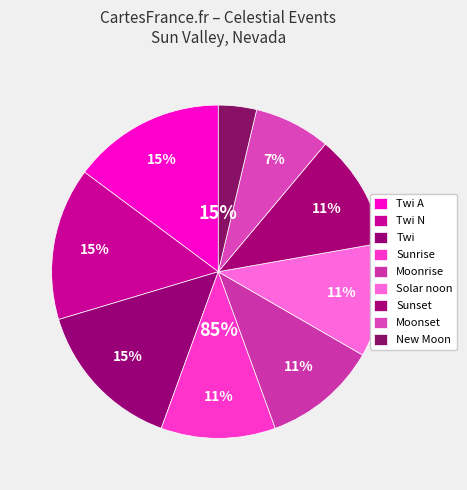

True or false: Moonset accounts for 17% of the total.

False